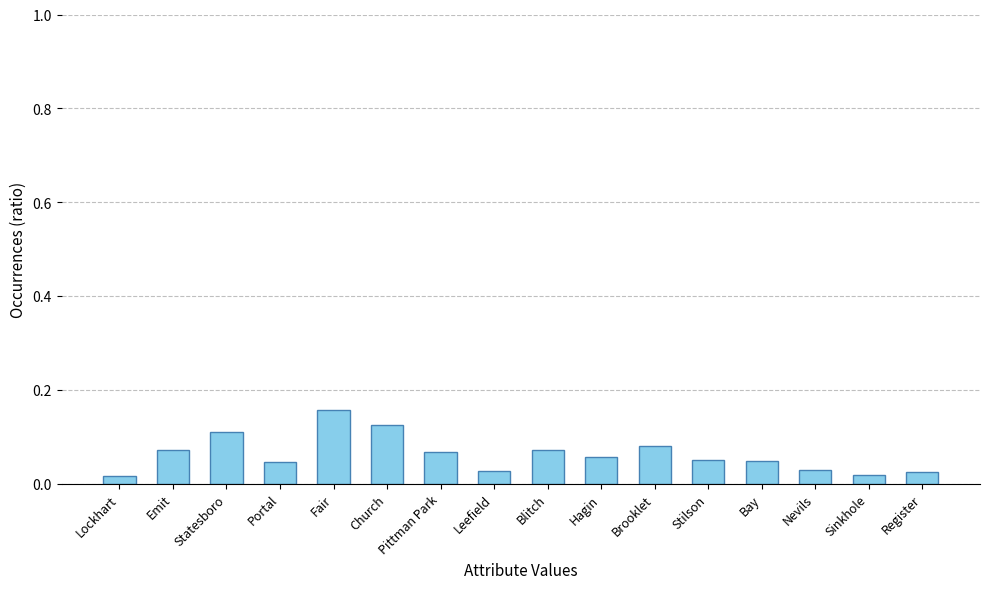

How many values are between 0 and 1?

16